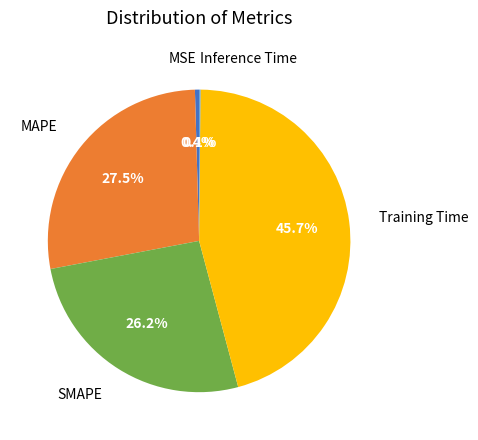

Is there any slice that represents more than half of the pie?

No